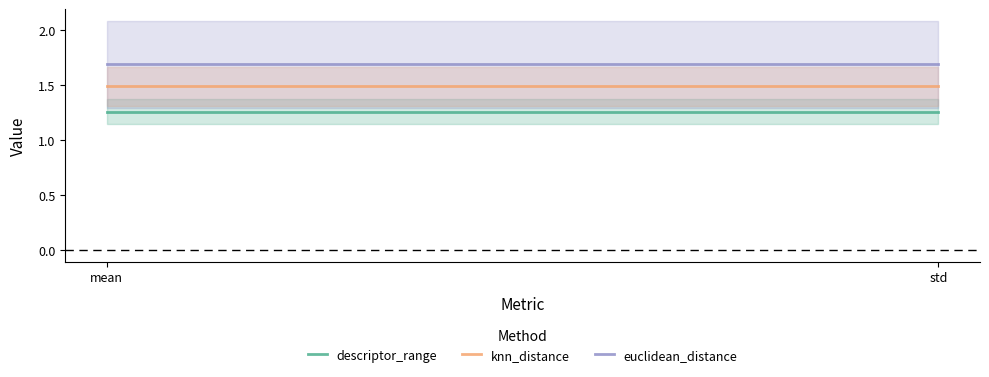

Where does the knn_distance series first go above 1?

mean